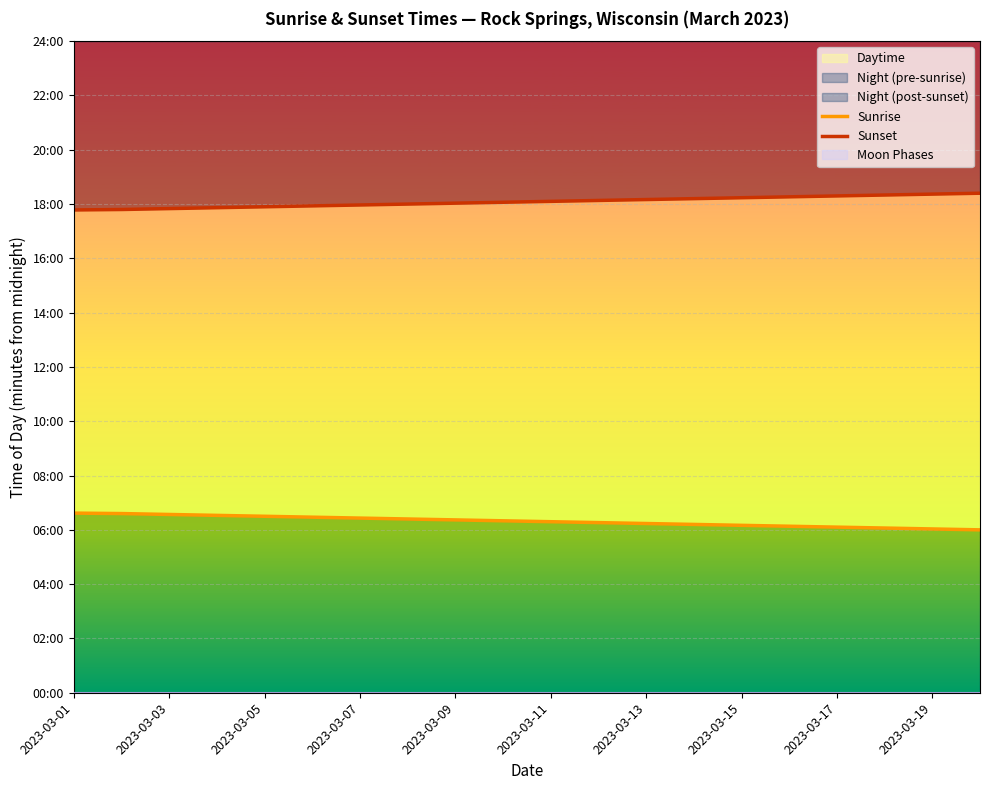

Reading left to right, extract all data points from this chart.

Sunrise: 397	396	394	392	390	388	386	384	382	380	378	376	374	372	370	368	366	364	362	360
Sunset: 1067	1068	1070	1072	1074	1076	1078	1080	1082	1084	1086	1088	1090	1092	1094	1096	1098	1100	1102	1104